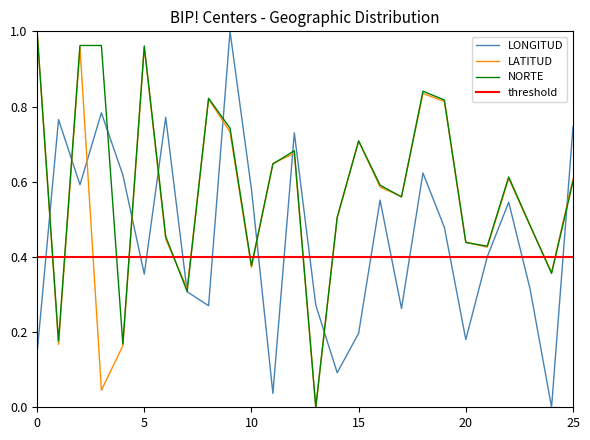

True or false: LONGITUD and LATITUD intersect in this chart.

True